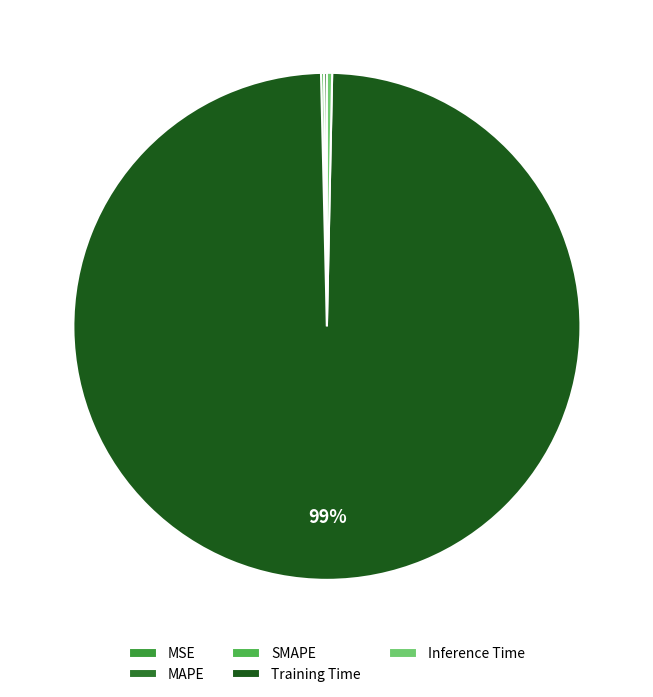

What portion of the pie excludes Training Time?

0.7%